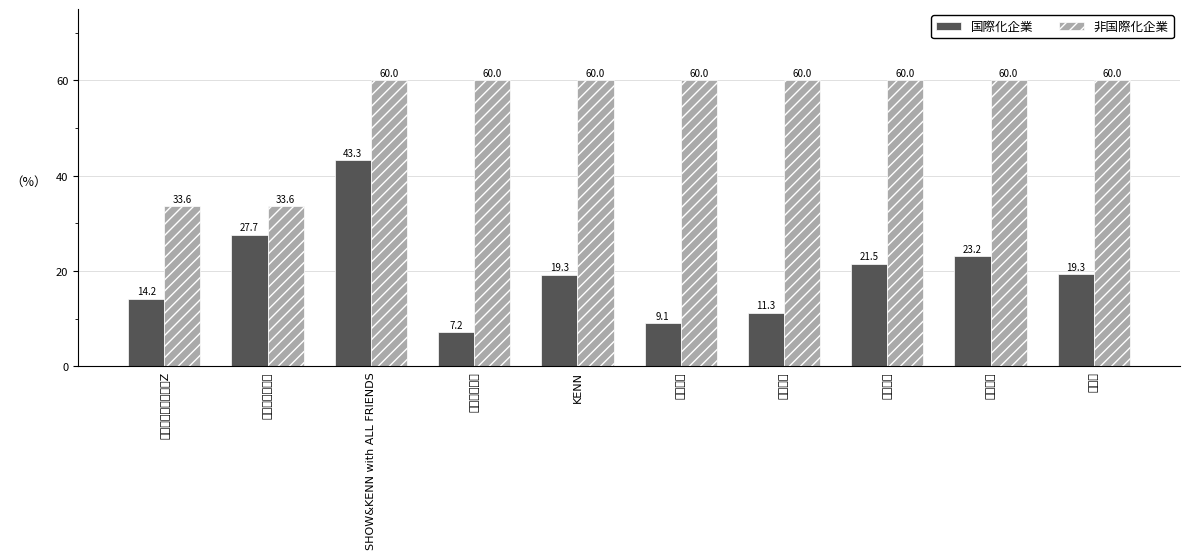

Reading left to right, transcribe all the data shown in this chart.

国際化企業: ももいろクローバーZ=14.2	タキシード仮面=27.7	SHOW&KENN with ALL FRIENDS=43.3	森久保祥太郎=7.2	KENN=19.3	小野大輔=9.1	菅沼久義=11.3	前野智昭=21.5	三浦祥朗=23.2	代永翼=19.3
非国際化企業: ももいろクローバーZ=33.6	タキシード仮面=33.6	SHOW&KENN with ALL FRIENDS=60.0	森久保祥太郎=60.0	KENN=60.0	小野大輔=60.0	菅沼久義=60.0	前野智昭=60.0	三浦祥朗=60.0	代永翼=60.0